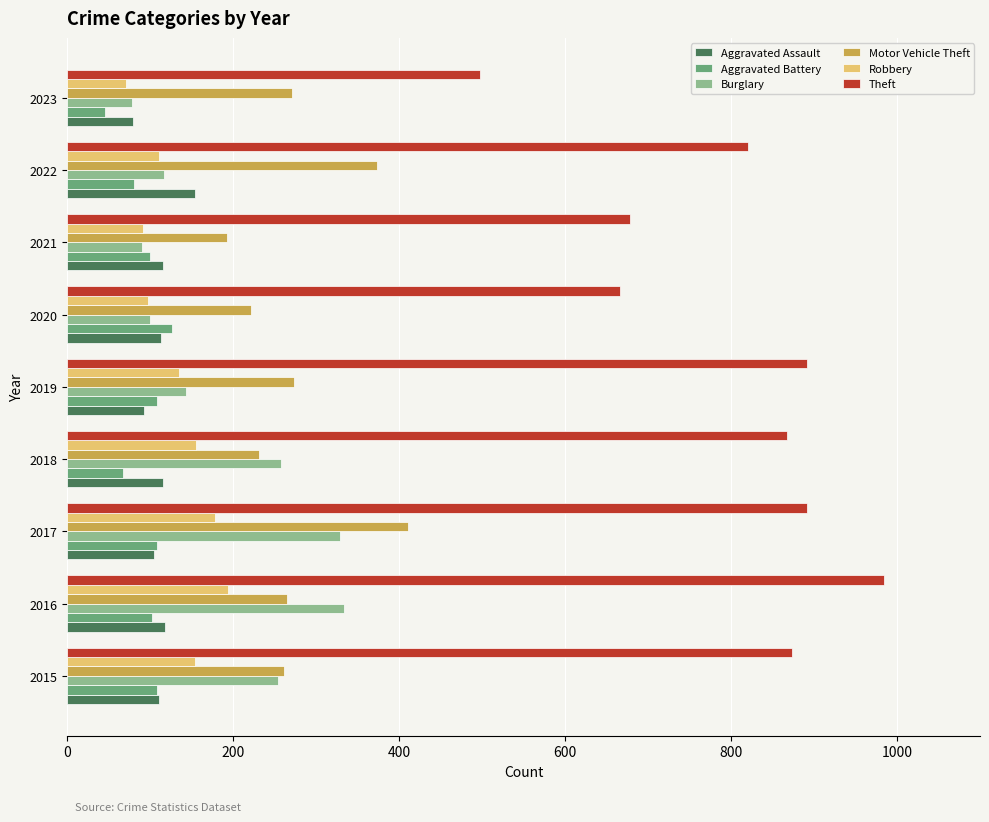

What value does the Aggravated Assault series have at 2021, to the nearest 10?

120